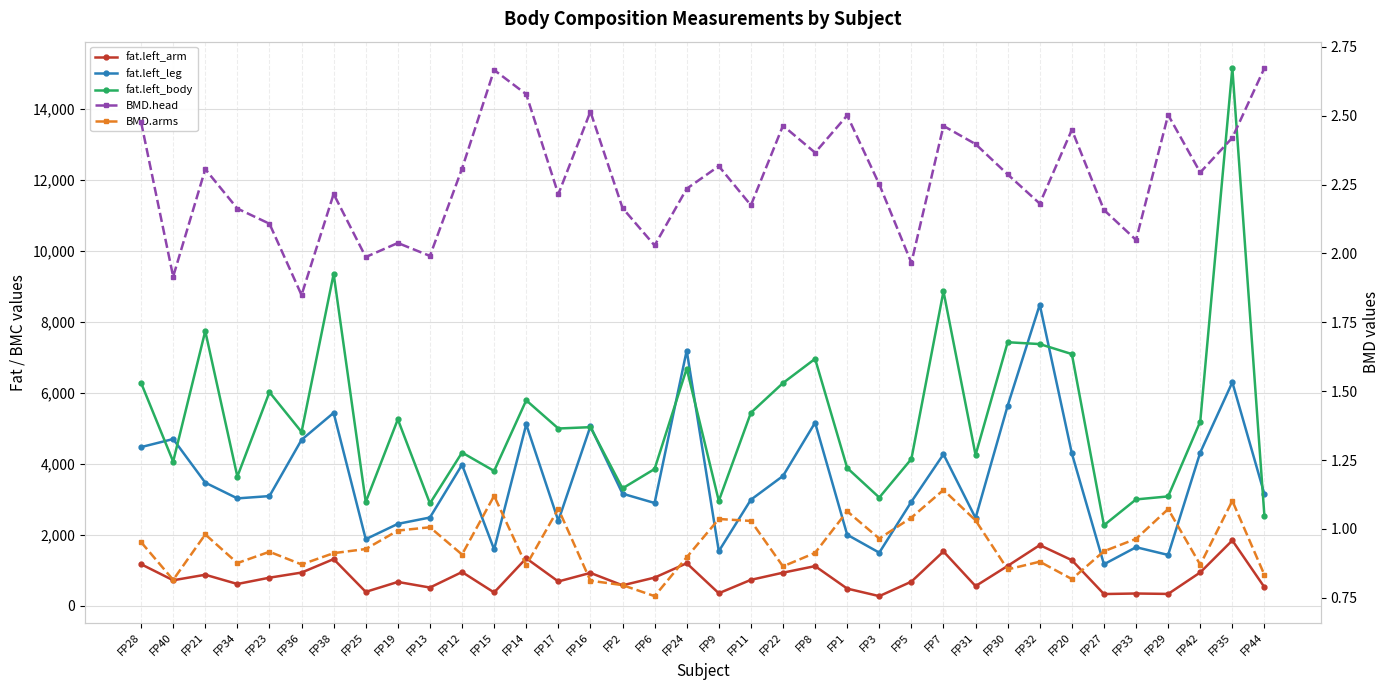

Count the number of categories in the chart.

36